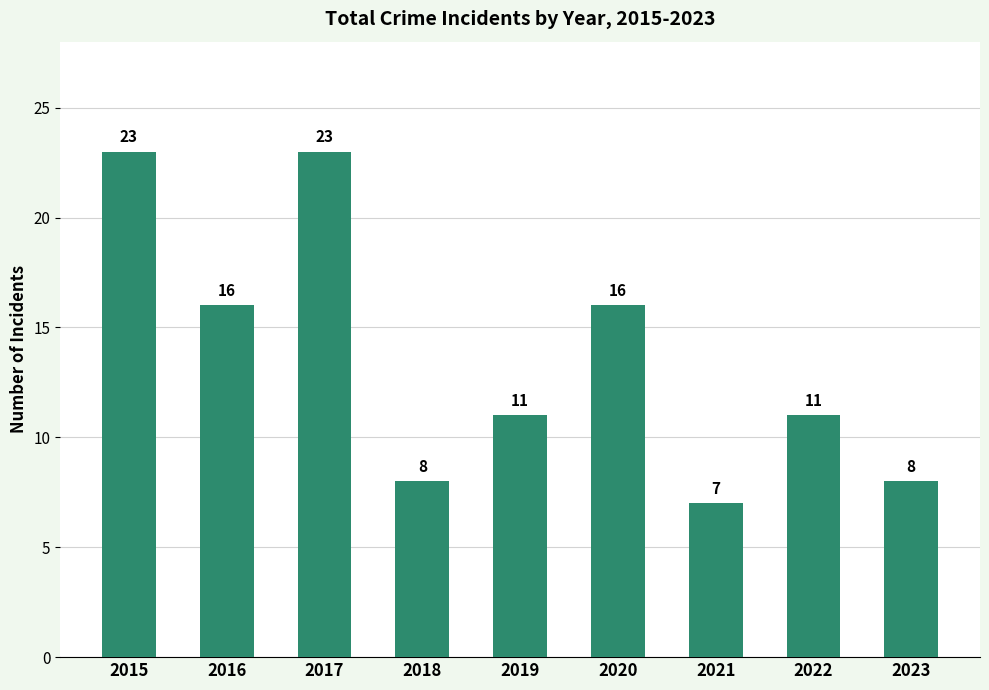

True or false: the data shows 16 at 2020.

True